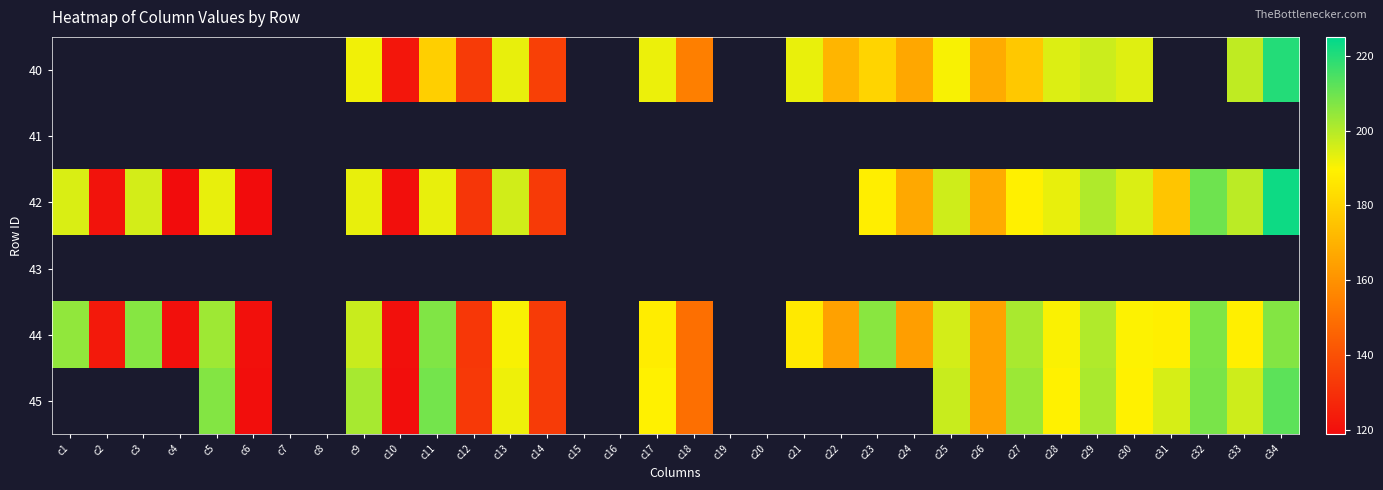

Reading left to right, extract all data points from this chart.

40: c1=0.0	c2=0.0	c3=0.0	c4=0.0	c5=0.0	c6=0.0	c7=0.0	c8=0.0	c9=191.6	c10=121.9	c11=179.0	c12=133.4	c13=192.7	c14=135.1	c15=0.0	c16=0.0	c17=192.2	c18=154.4	c19=0.0	c20=0.0	c21=192.6	c22=170.9	c23=180.4	c24=166.5	c25=190.6	c26=167.8	c27=176.8	c28=194.4	c29=196.7	c30=194.1	c31=0.0	c32=0.0	c33=198.4	c34=220.0
41: c1=0.0	c2=0.0	c3=0.0	c4=0.0	c5=0.0	c6=0.0	c7=0.0	c8=0.0	c9=0.0	c10=0.0	c11=0.0	c12=0.0	c13=0.0	c14=0.0	c15=0.0	c16=0.0	c17=0.0	c18=0.0	c19=0.0	c20=0.0	c21=0.0	c22=0.0	c23=0.0	c24=0.0	c25=0.0	c26=0.0	c27=0.0	c28=0.0	c29=0.0	c30=0.0	c31=0.0	c32=0.0	c33=0.0	c34=0.0
42: c1=194.9	c2=121.2	c3=195.7	c4=119.2	c5=192.8	c6=119.1	c7=0.0	c8=0.0	c9=192.7	c10=120.0	c11=192.8	c12=131.9	c13=196.0	c14=133.1	c15=0.0	c16=0.0	c17=0.0	c18=0.0	c19=0.0	c20=0.0	c21=0.0	c22=0.0	c23=188.4	c24=167.0	c25=196.2	c26=167.5	c27=189.0	c28=192.7	c29=200.7	c30=194.6	c31=175.8	c32=209.5	c33=199.0	c34=223.1
43: c1=0.0	c2=0.0	c3=0.0	c4=0.0	c5=0.0	c6=0.0	c7=0.0	c8=0.0	c9=0.0	c10=0.0	c11=0.0	c12=0.0	c13=0.0	c14=0.0	c15=0.0	c16=0.0	c17=0.0	c18=0.0	c19=0.0	c20=0.0	c21=0.0	c22=0.0	c23=0.0	c24=0.0	c25=0.0	c26=0.0	c27=0.0	c28=0.0	c29=0.0	c30=0.0	c31=0.0	c32=0.0	c33=0.0	c34=0.0
44: c1=204.9	c2=123.0	c3=206.2	c4=120.1	c5=203.0	c6=120.1	c7=0.0	c8=0.0	c9=197.2	c10=120.1	c11=207.2	c12=132.4	c13=190.6	c14=133.4	c15=0.0	c16=0.0	c17=188.1	c18=149.6	c19=0.0	c20=0.0	c21=186.7	c22=164.9	c23=205.8	c24=163.9	c25=195.8	c26=165.2	c27=201.5	c28=190.4	c29=200.5	c30=189.8	c31=188.8	c32=207.4	c33=188.7	c34=206.8
45: c1=0.0	c2=0.0	c3=0.0	c4=0.0	c5=206.6	c6=119.7	c7=0.0	c8=0.0	c9=201.8	c10=119.8	c11=208.7	c12=133.0	c13=192.0	c14=133.4	c15=0.0	c16=0.0	c17=189.4	c18=149.5	c19=0.0	c20=0.0	c21=0.0	c22=0.0	c23=0.0	c24=0.0	c25=197.2	c26=165.4	c27=203.3	c28=189.6	c29=201.2	c30=189.5	c31=195.2	c32=208.0	c33=196.6	c34=212.2